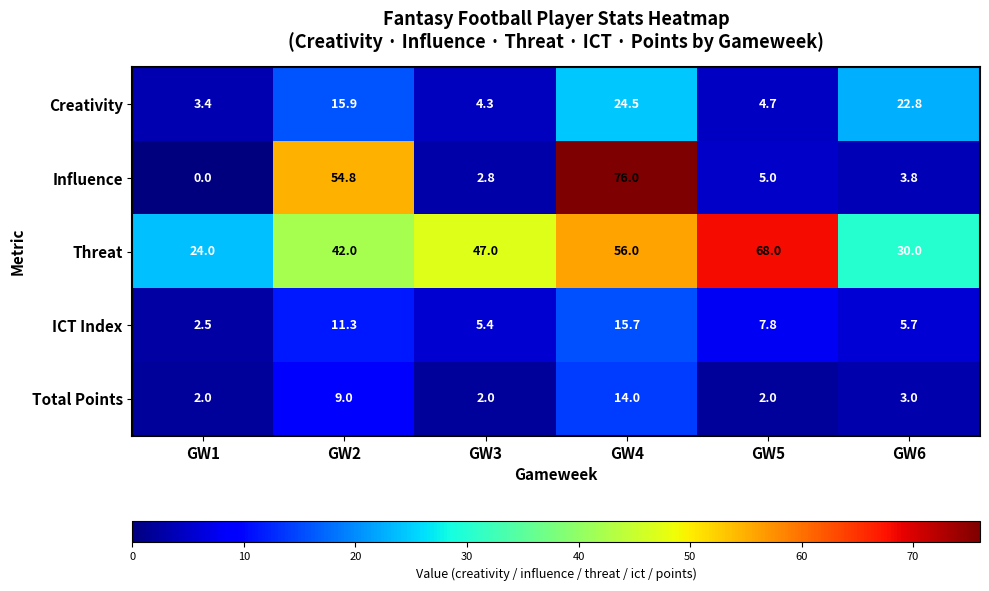

List the series in order of their peak value, lowest first.

Total Points, ICT Index, Creativity, Threat, Influence